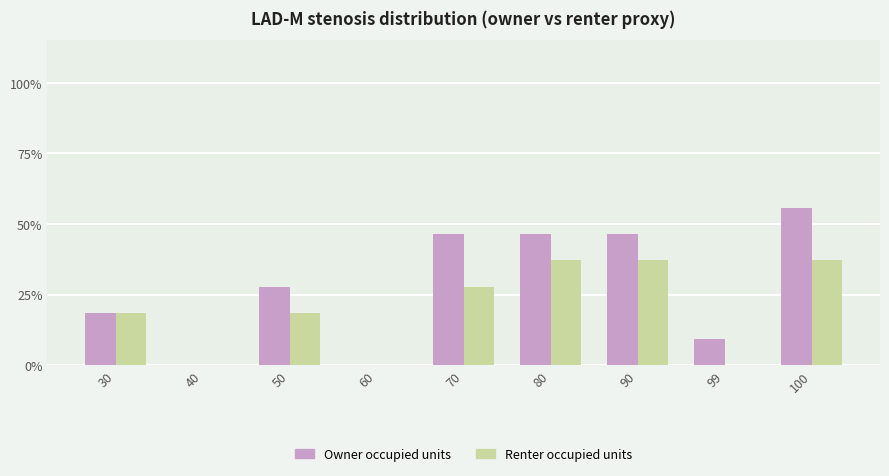

At which label does Owner occupied units first exceed 19?

50